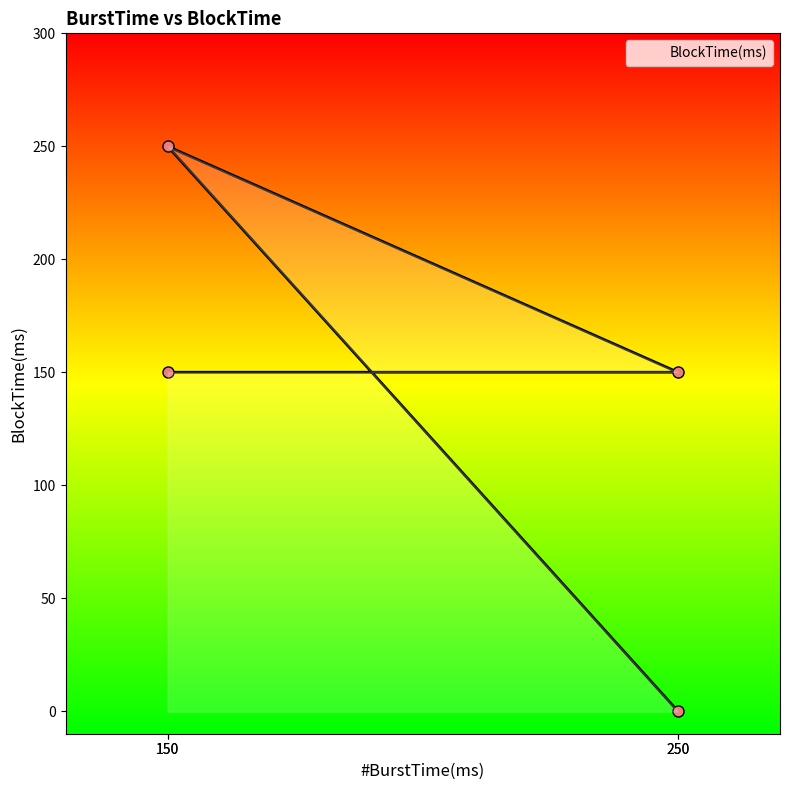

What is the value of the 3rd point from the left?

150